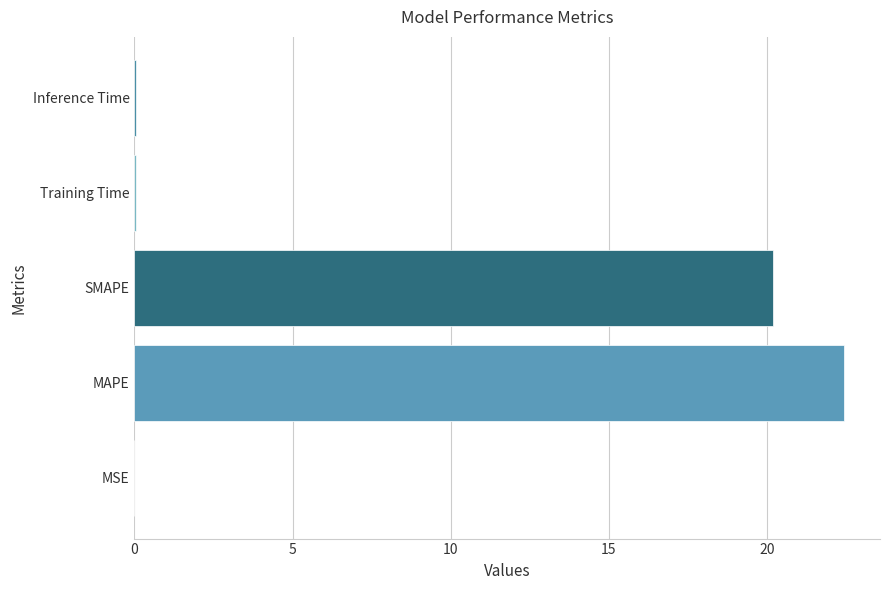

The chart shows a value of 33.9 at SMAPE. True or false?

False